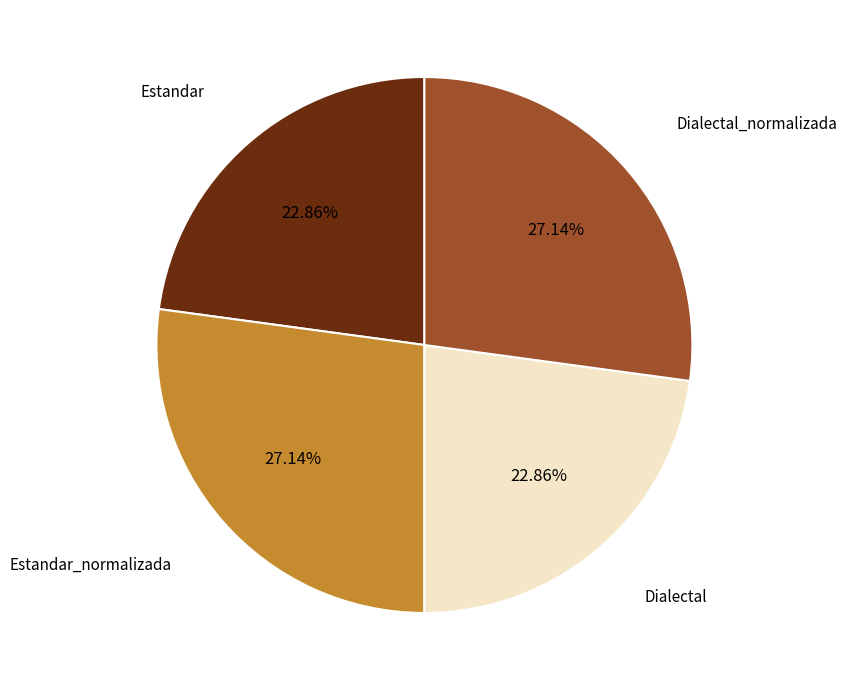

Is Dialectal_normalizada the majority of the pie?

No